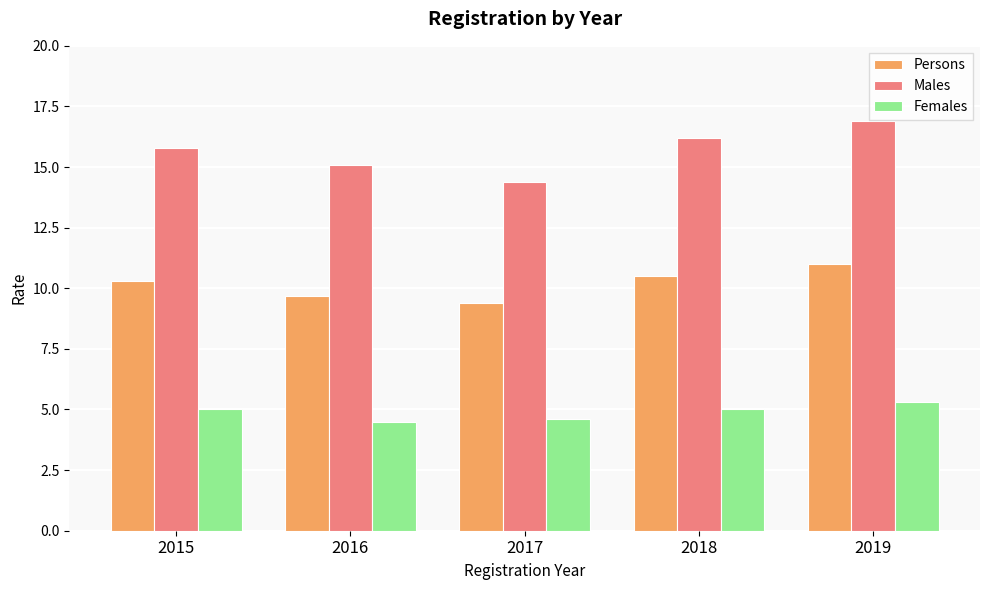

How many values in the Females series are below 5?

2